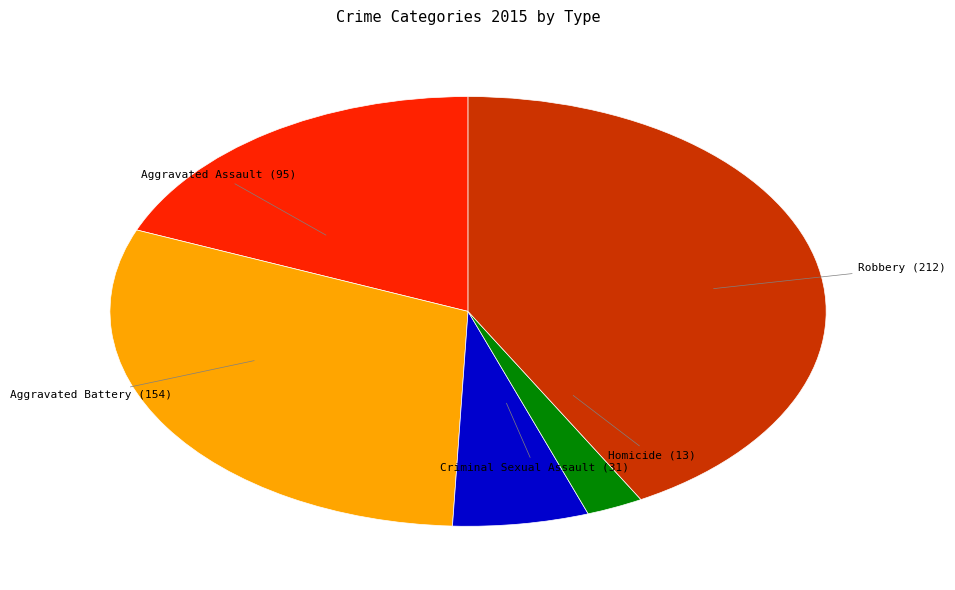

Does any single category account for the majority?

No